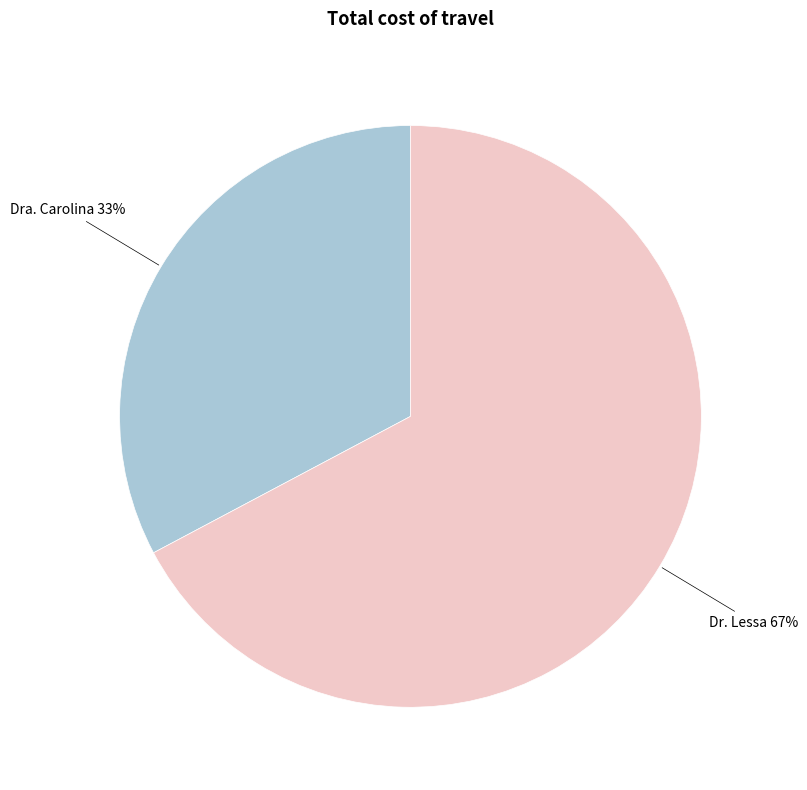

To the nearest percent, what is the difference between the largest and smallest slice percentages?

34%